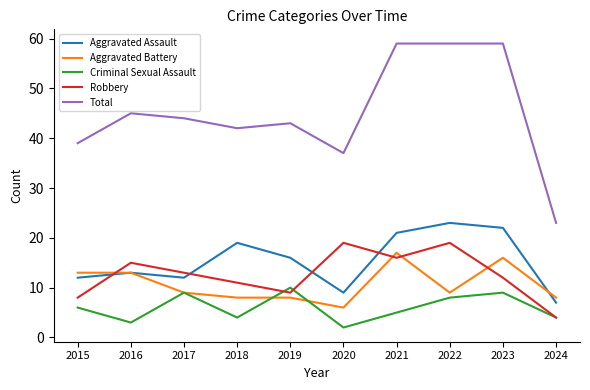

What is the average value of the Total series?

45